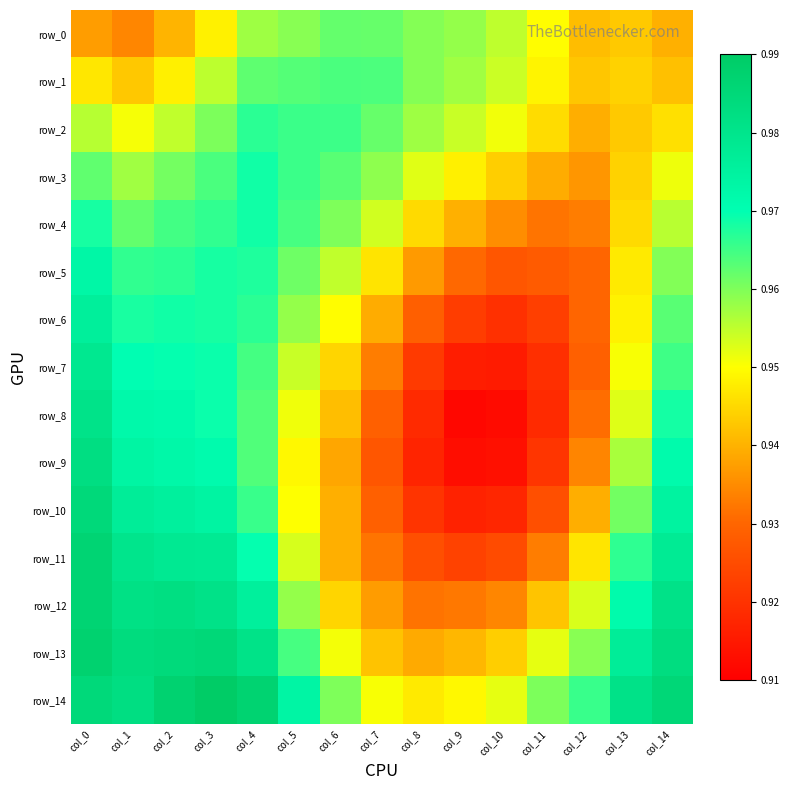

The row_5 series shows 1.0 at col_4. True or false?

True